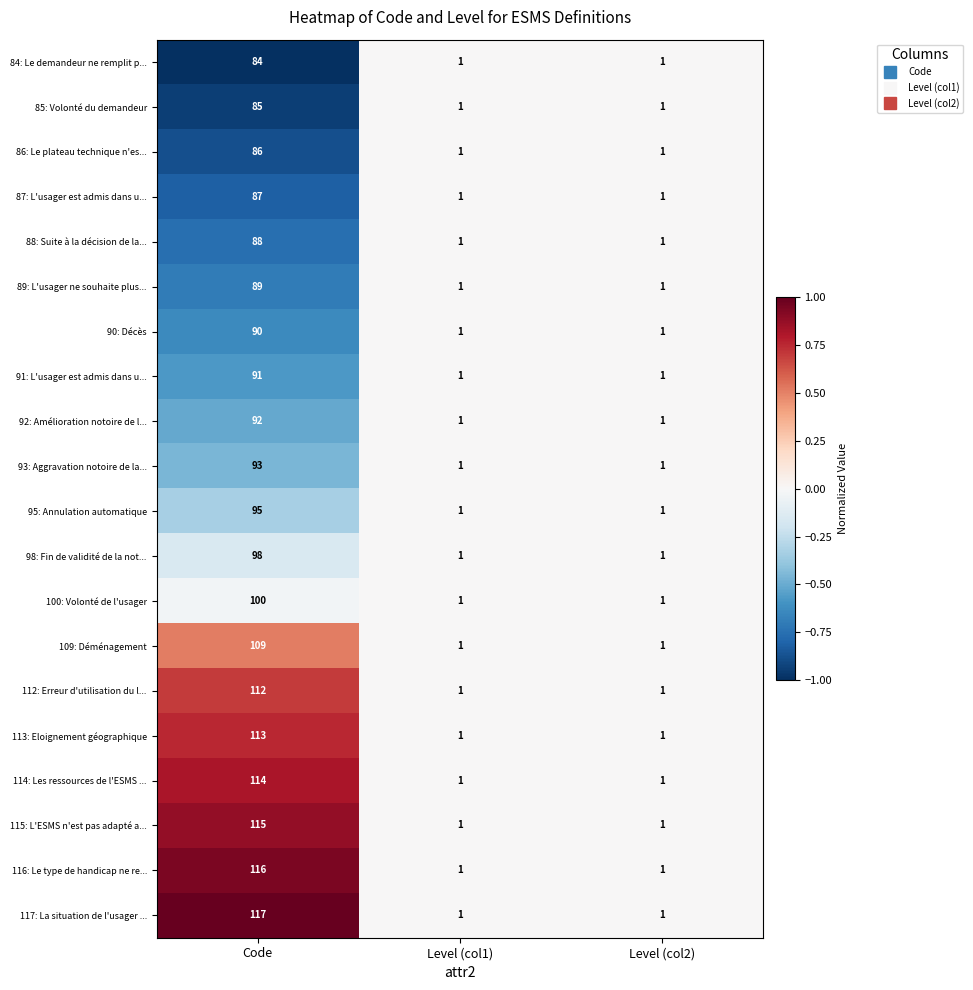

Count the number of data series in this chart.

20